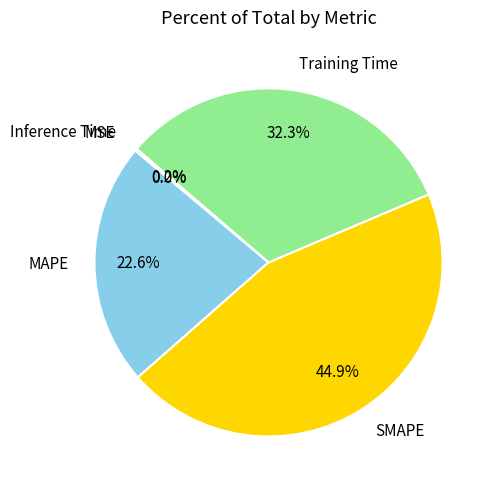

Combined, what portion of the pie is MAPE and SMAPE?

67.5%